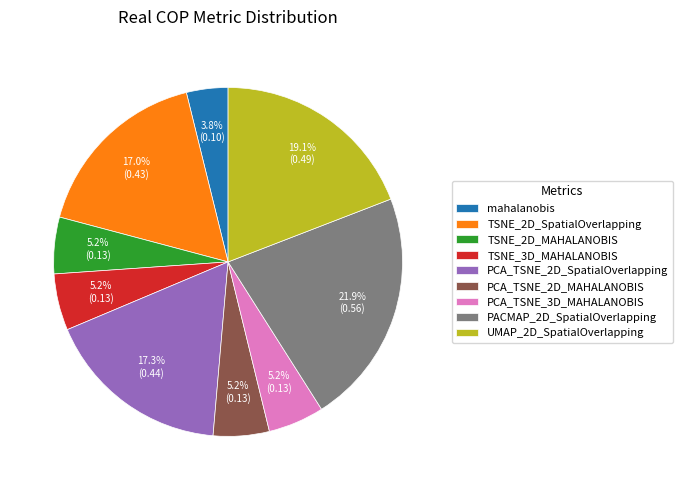

What percentage is NOT represented by PACMAP_2D_SpatialOverlapping?

78.1%